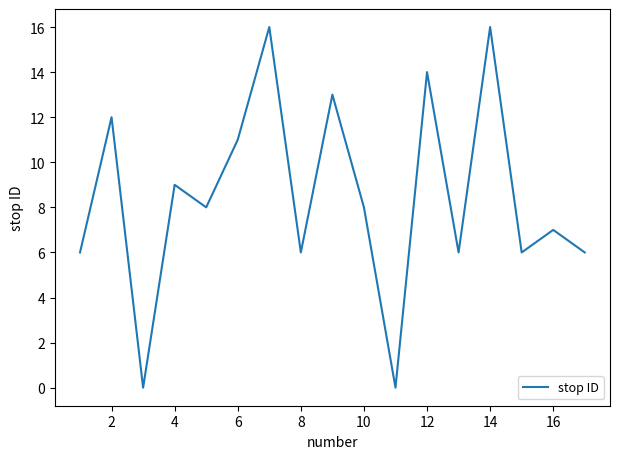

What is the maximum value shown in the chart?

16